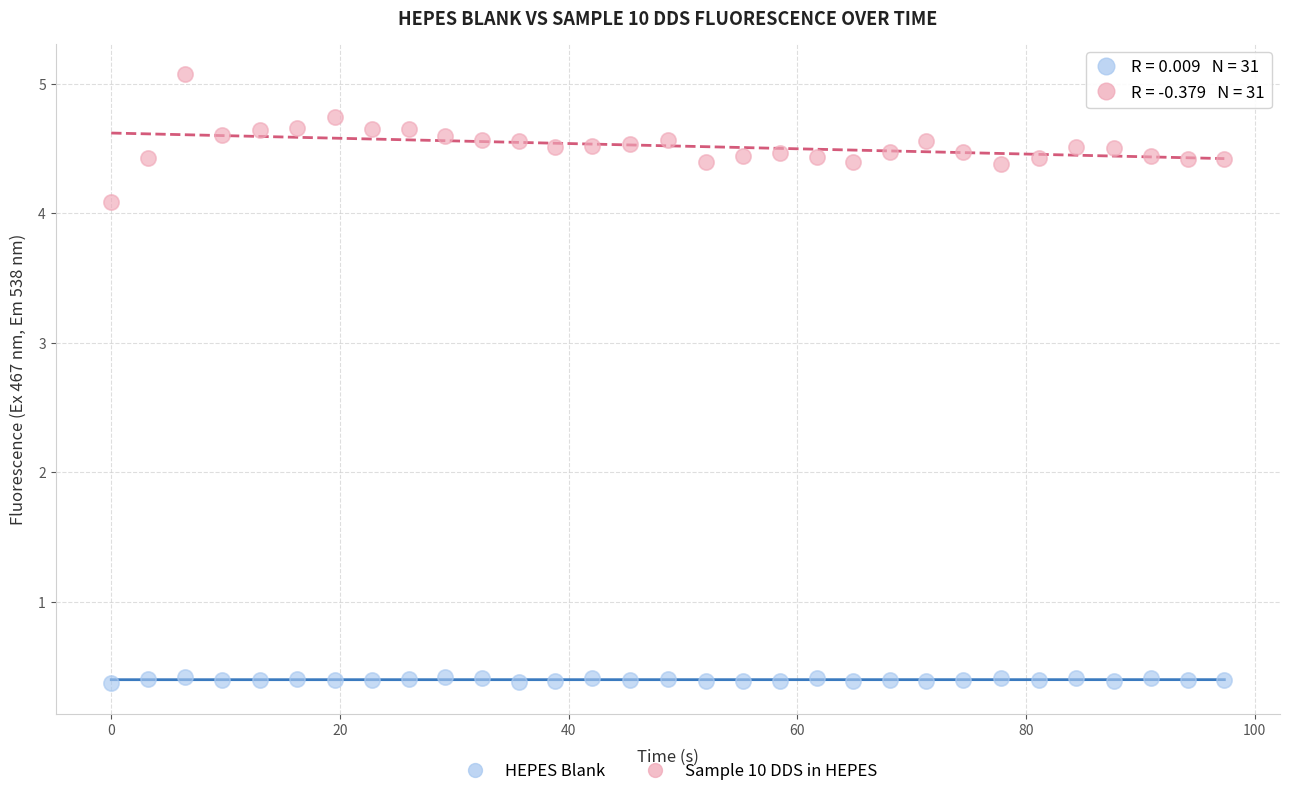

Across all data points, what is the range of Y values (max minus min)?

4.7